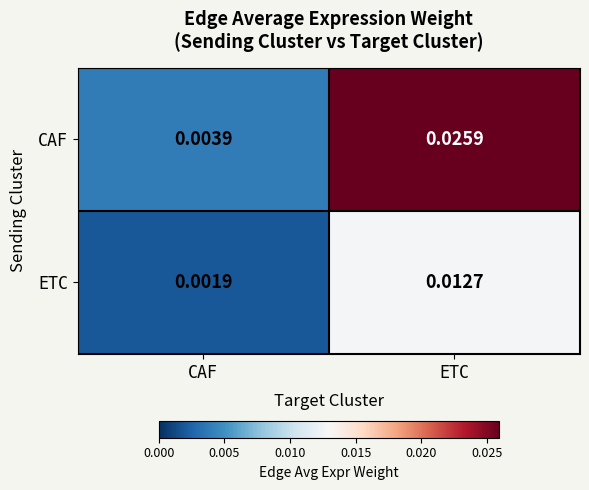

At how many categories does at least one series exceed 0?

2